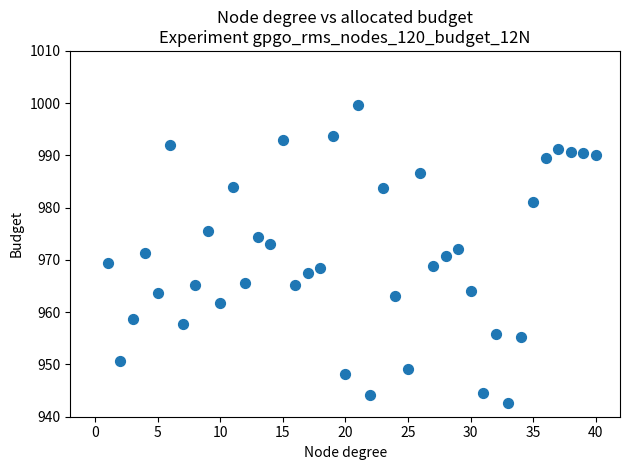

What is the range of Y values (max minus min)?

57.0